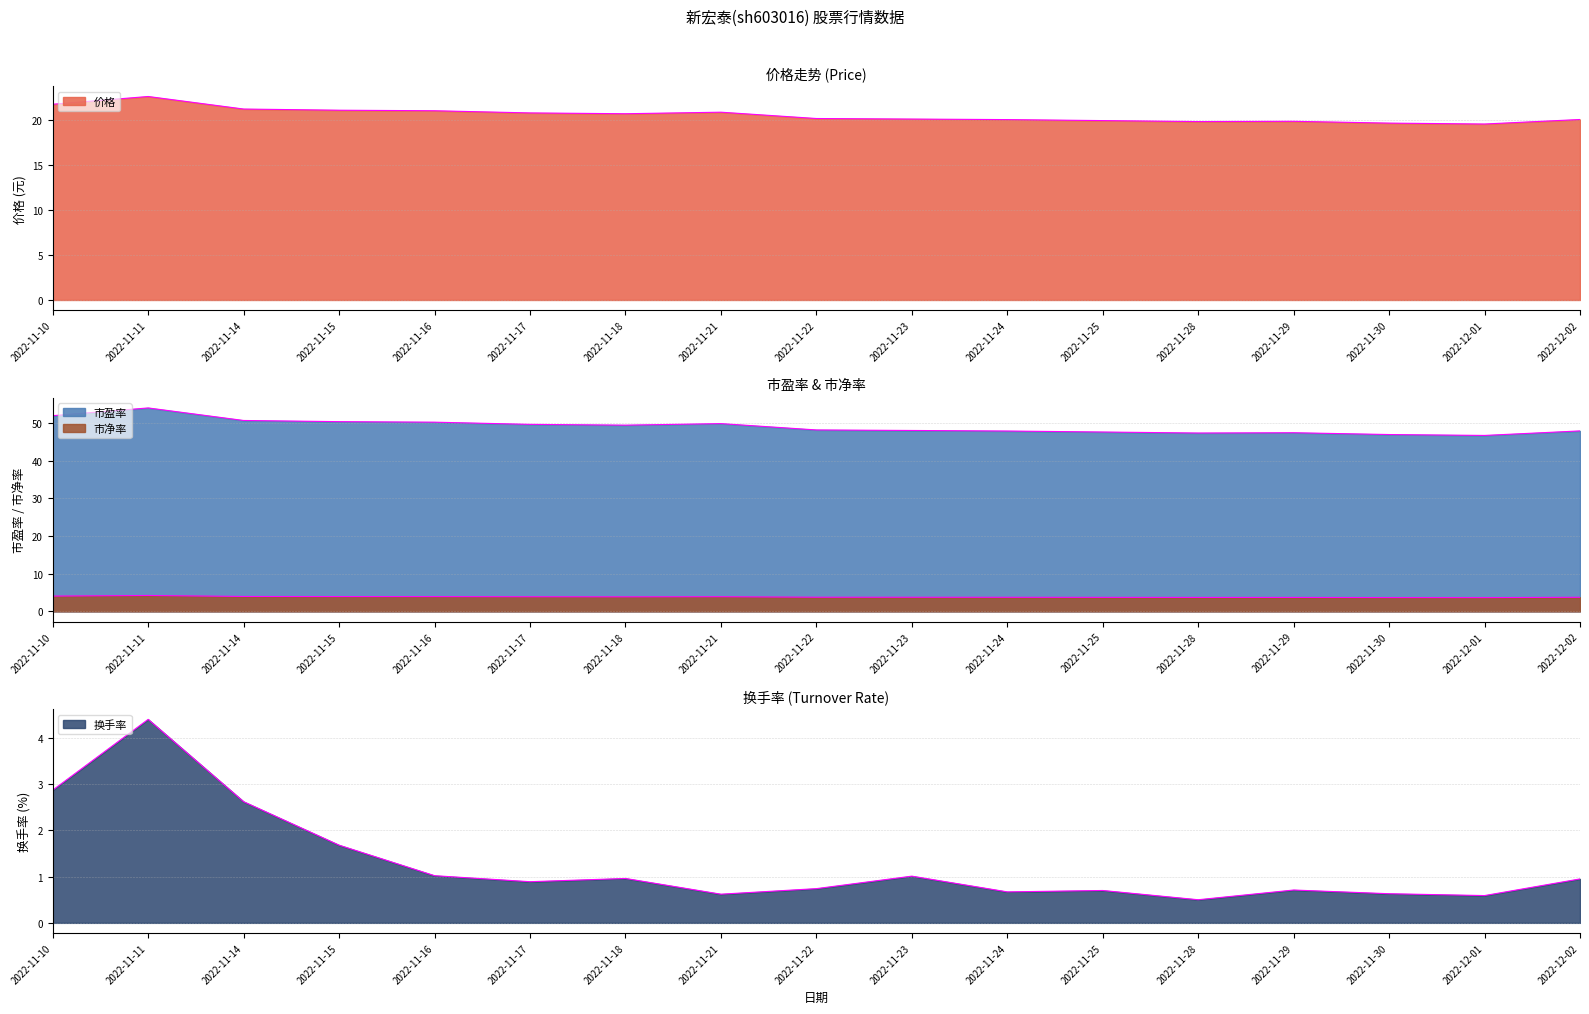

Which category has the highest value in the 市盈率 series?

2022-11-11